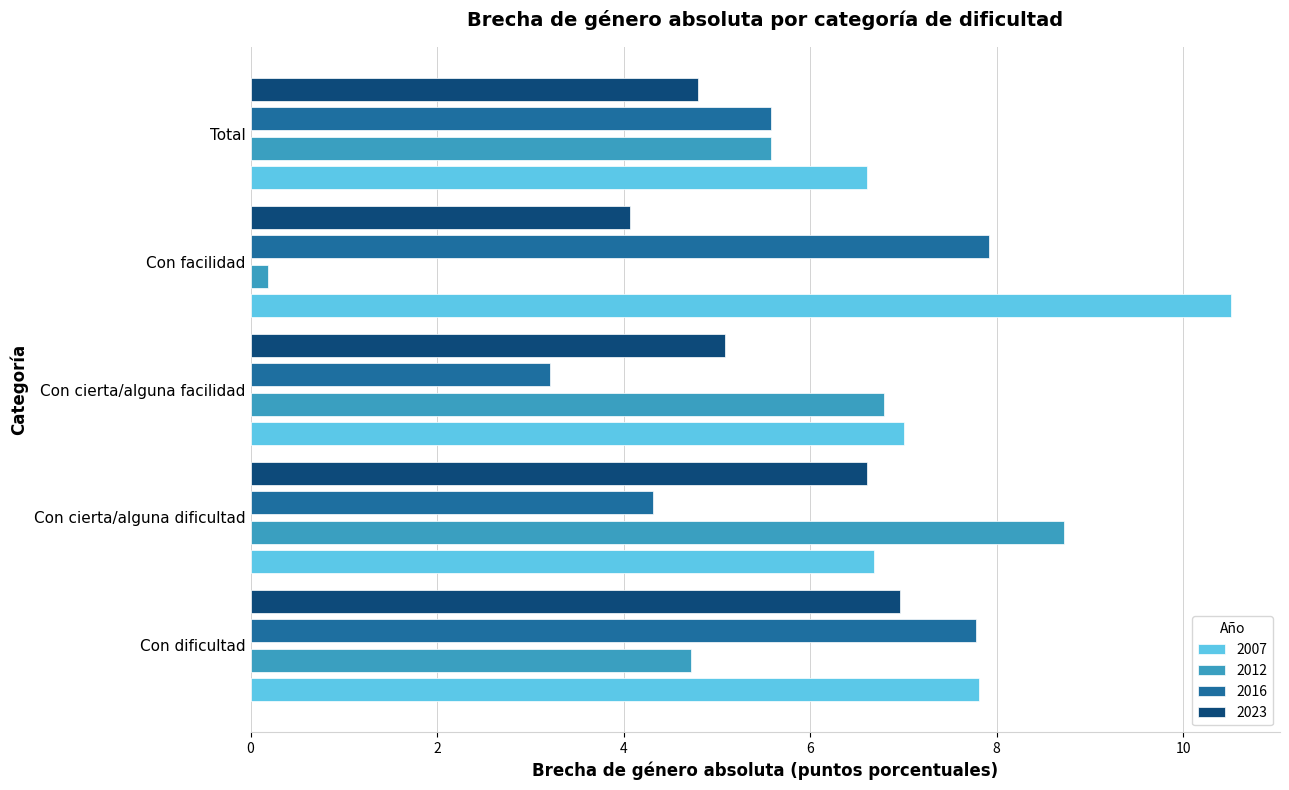

What is the sum of all 2012 values?

26.0